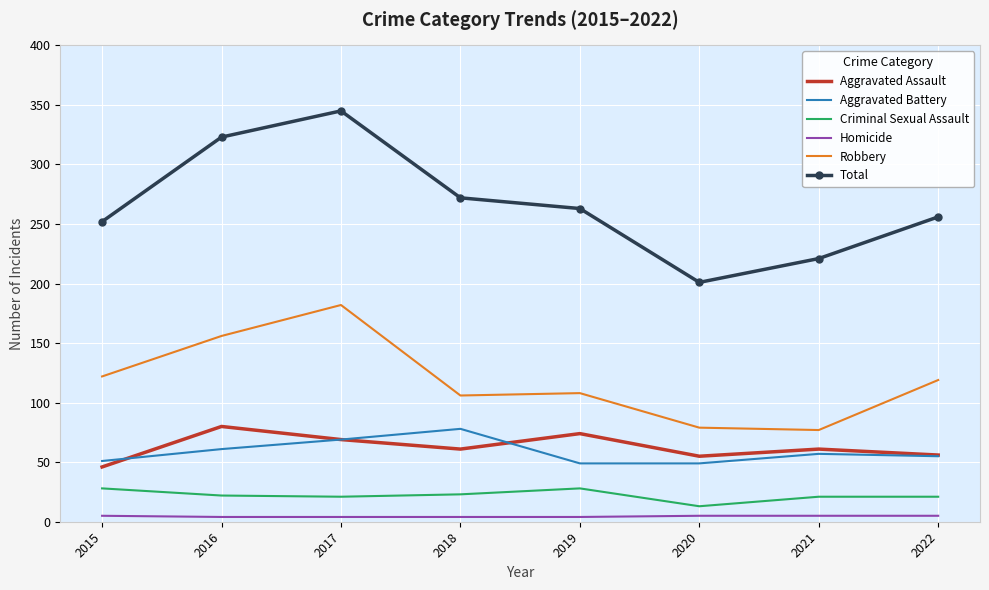

True or false: Robbery and Total intersect in this chart.

False